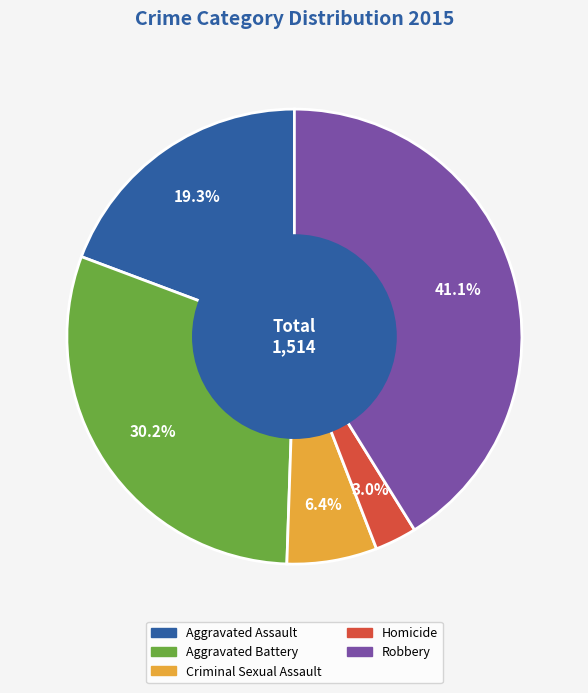

Combined, do Homicide and Aggravated Battery account for over 50%?

No